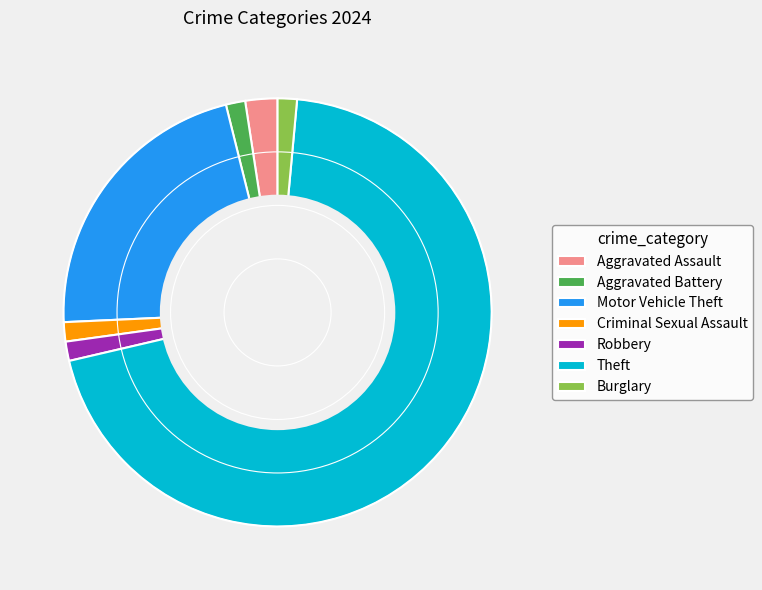

Does any single category account for the majority?

Yes